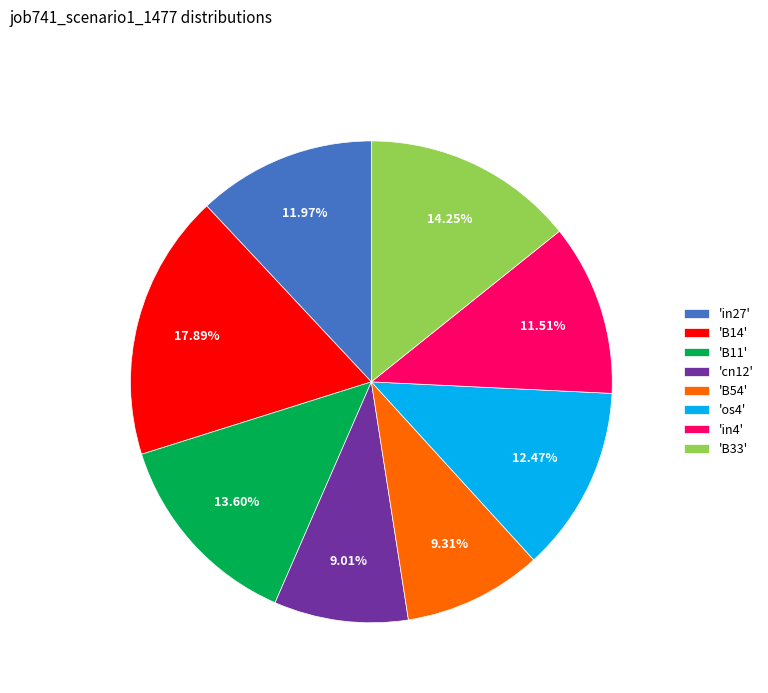

How many segments does this pie chart have?

8